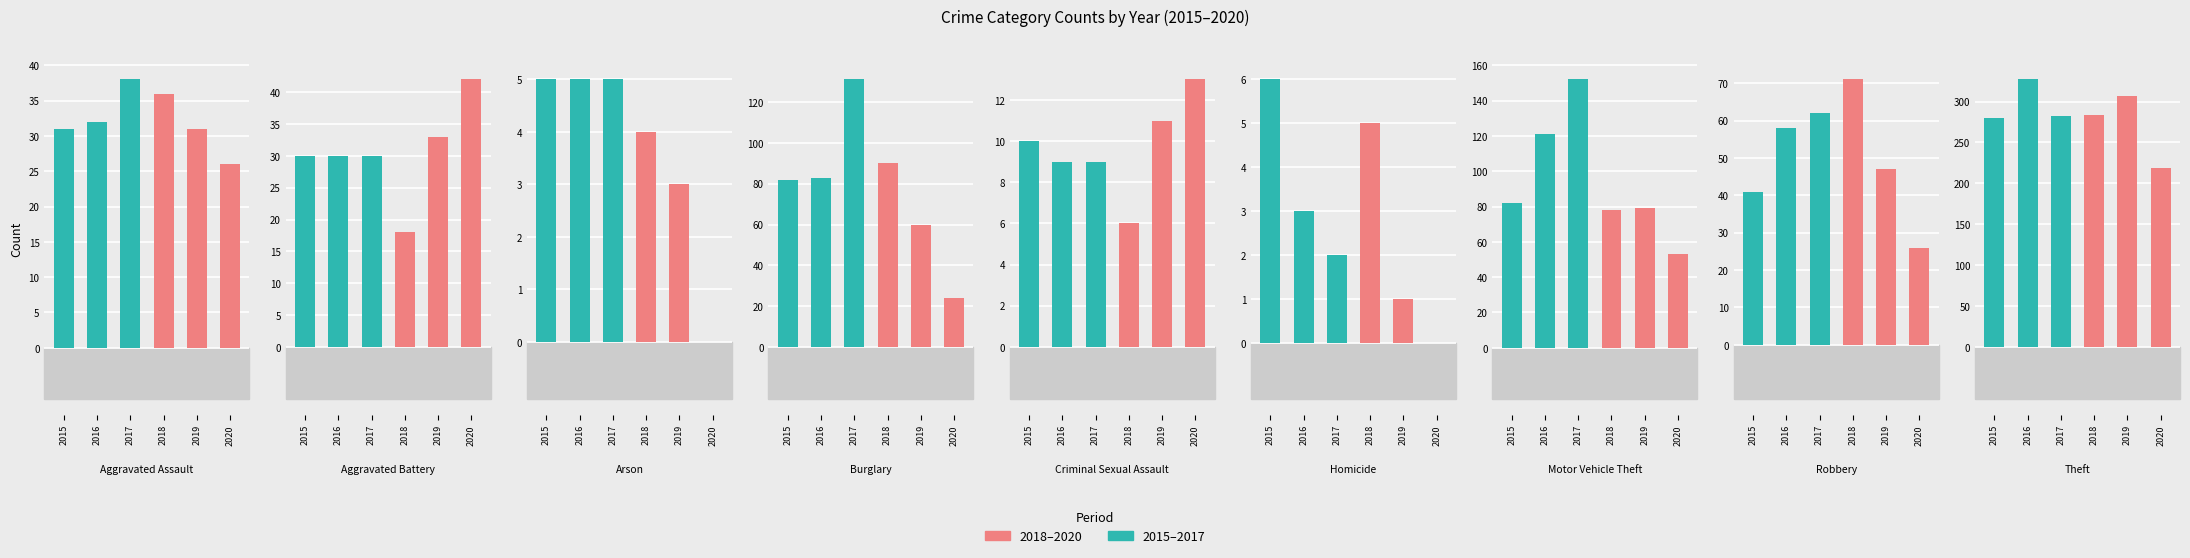

The 2020 series shows 125 at Homicide. True or false?

False